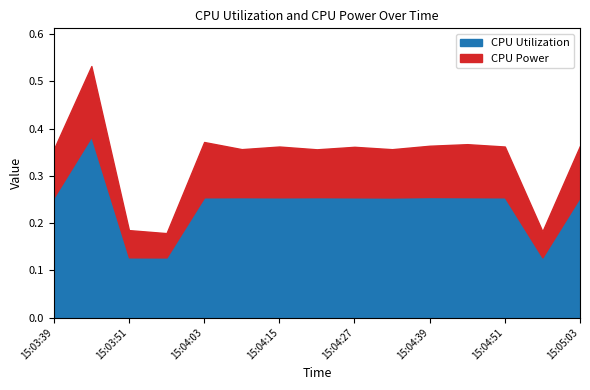

What position from the right is 15:04:21?

8